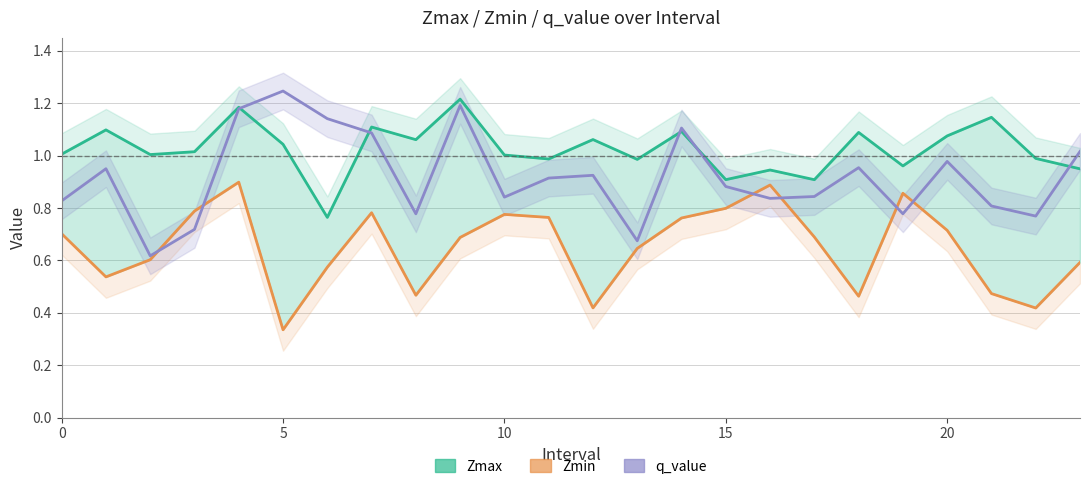

What is the difference between the maximum and minimum values in the q_value series?

0.6